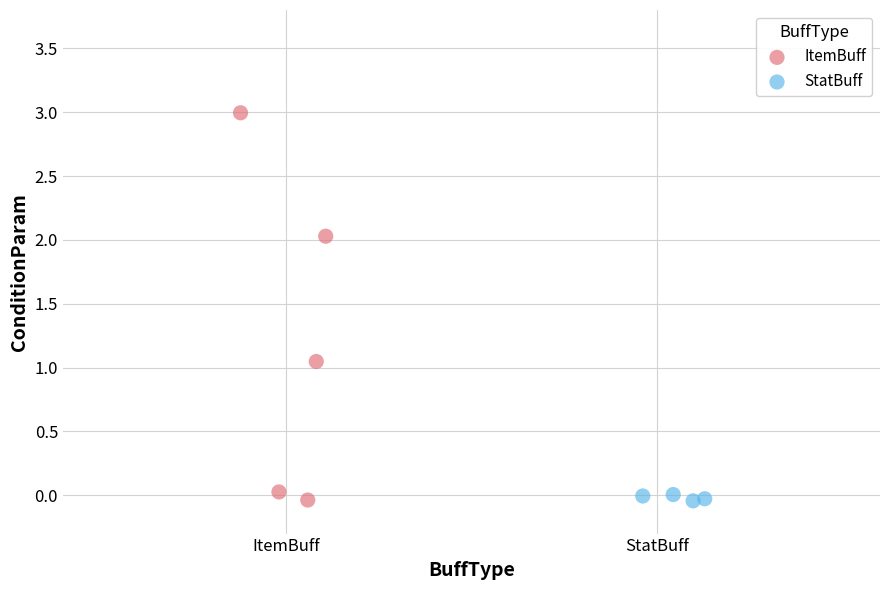

Which series reaches the maximum Y coordinate?

ItemBuff